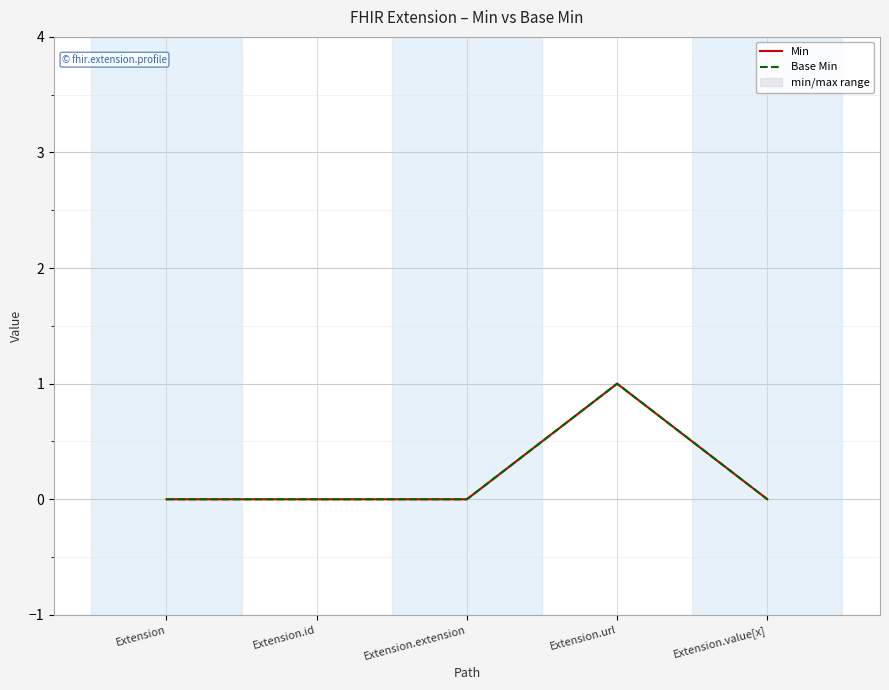

List the labels in order of Min value, largest first.

Extension.url, Extension, Extension.id, Extension.extension, Extension.value[x]